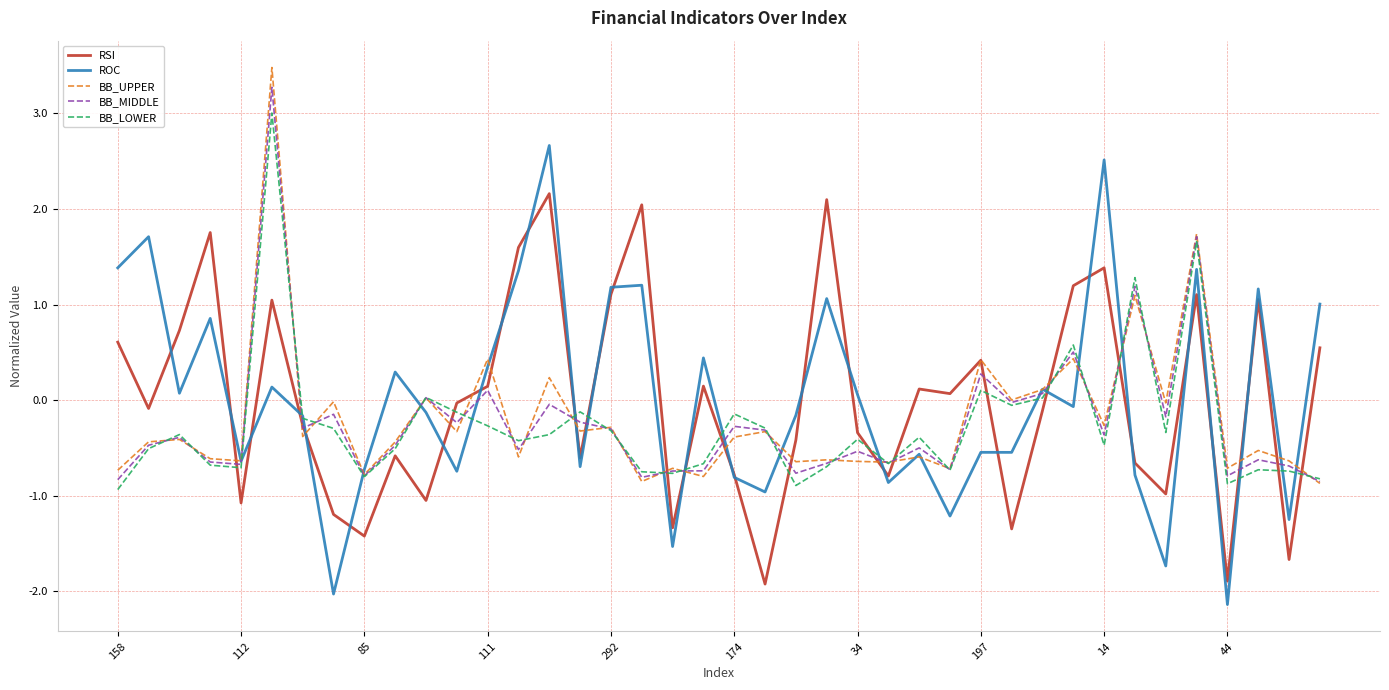

Which series has the widest spread of values?

ROC